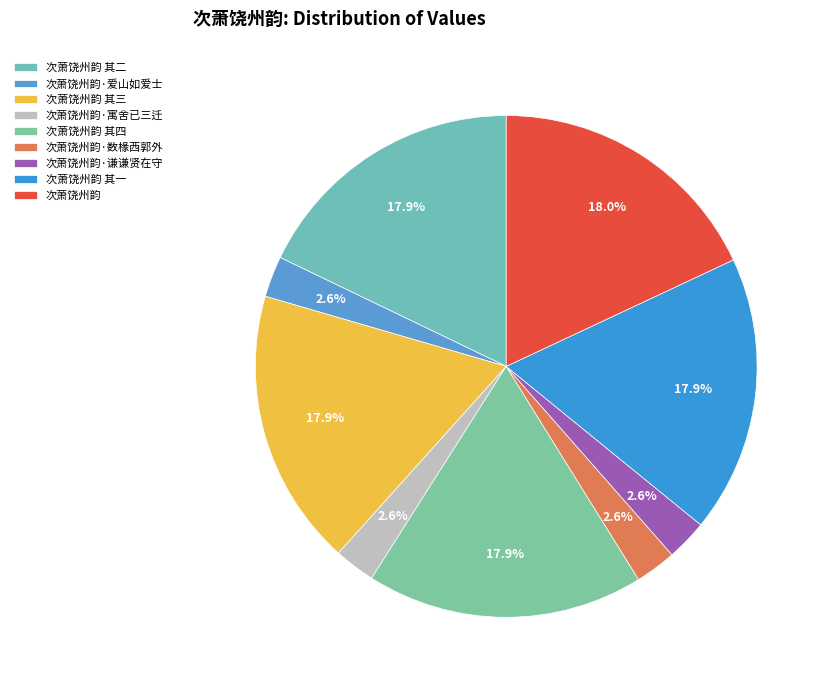

Between 次萧饶州韵·谦谦贤在守 and 次萧饶州韵, which is larger?

次萧饶州韵